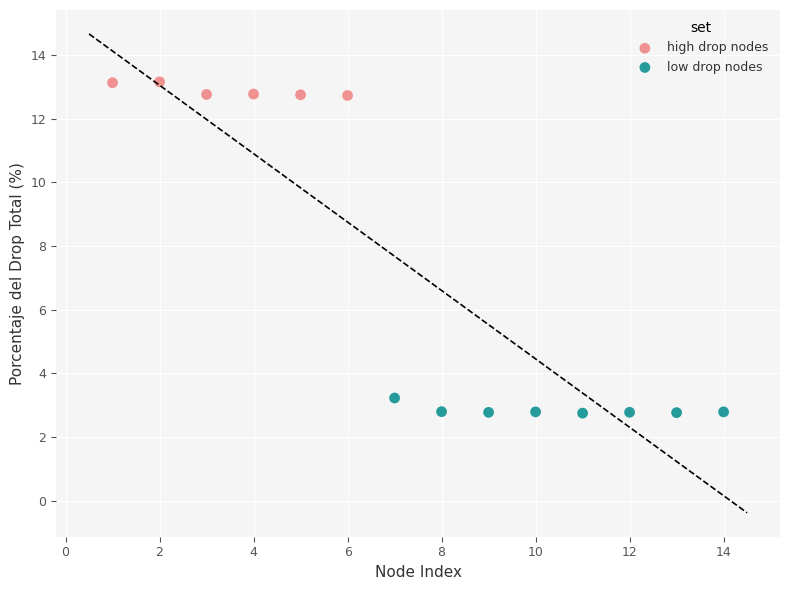

Which series reaches the maximum Y coordinate?

high drop nodes